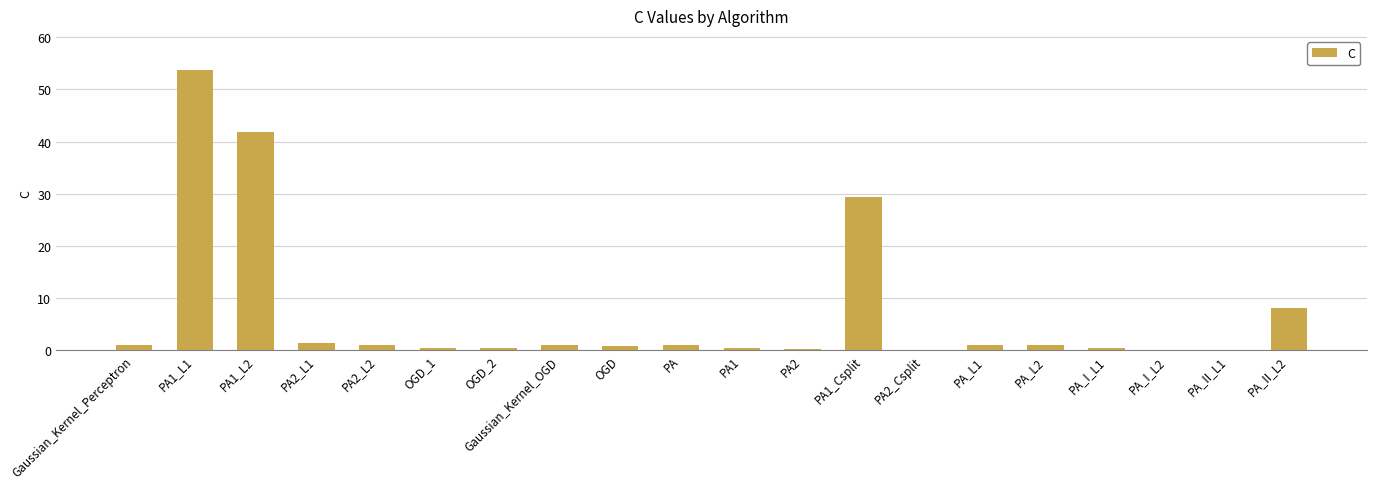

Where is the data nearest to the value 26?

PA1_Csplit